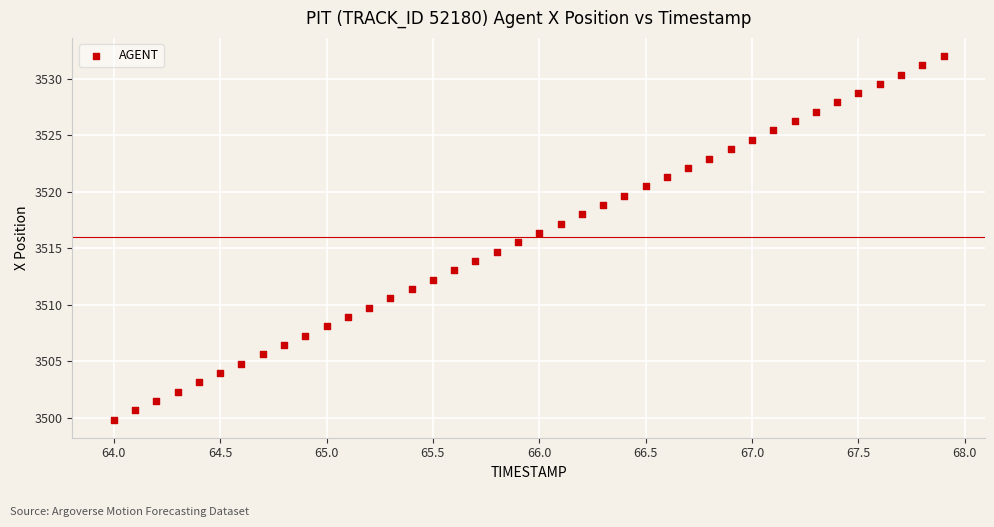

What is the range of X values (max minus min)?

3.9